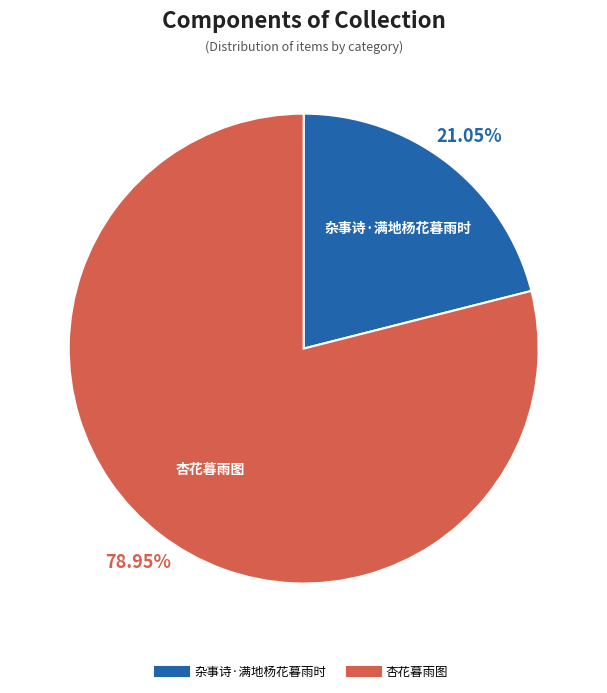

What percentage is the 杏花暮雨图 slice, to the nearest percent?

79%